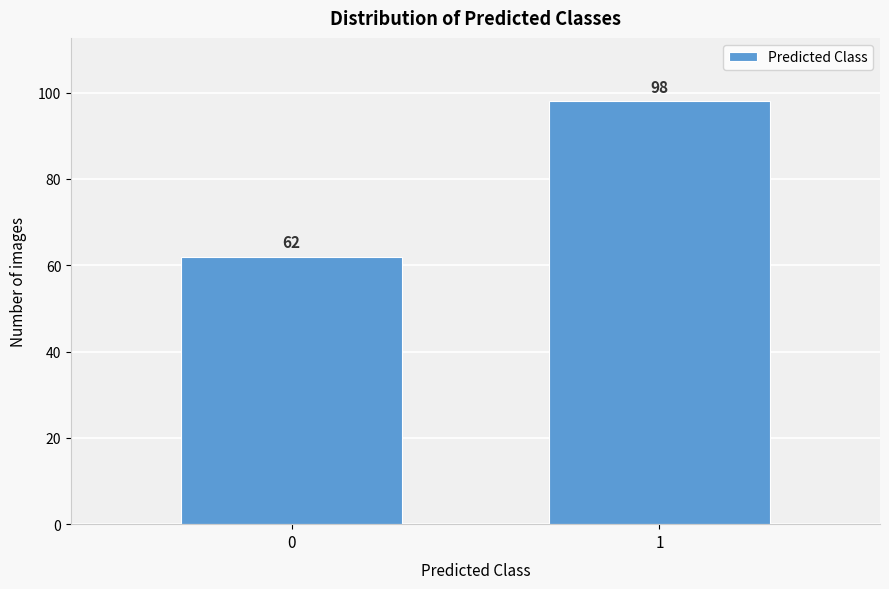

Reading right to left, extract all data points from this chart.

1=98	0=62